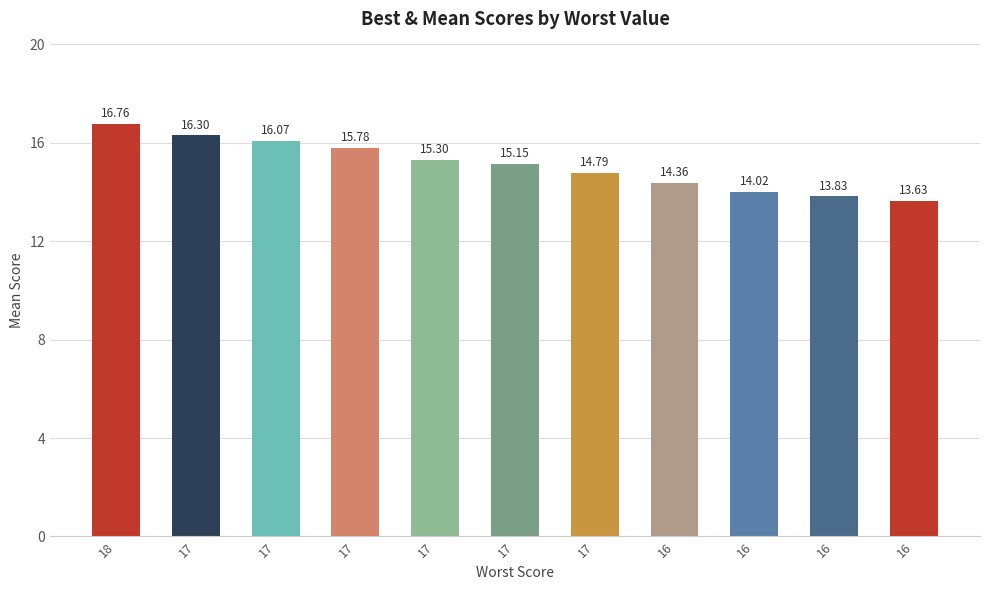

Approximately how many times larger is the value at 17 compared to 17?

1.0